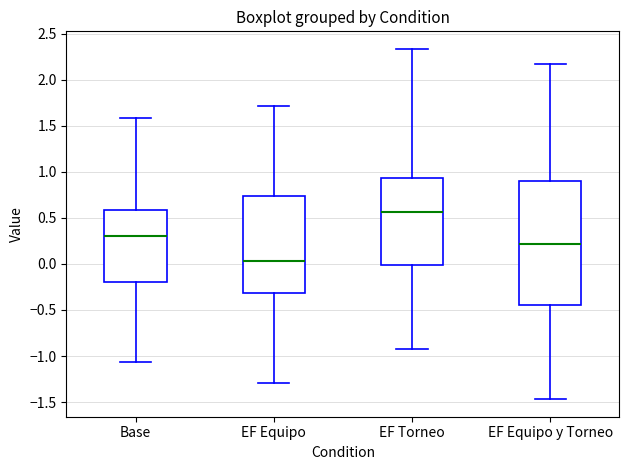

Reading left to right, read every box against the y-axis: the position of its median line, the range the box covers, and the ends of its whiskers. The values are not printed on the chart, so give them approximately, as read against the axis.

Base: median 0.30, box -0.20 to 0.60, whiskers -1.05 to 1.60
EF Equipo: median 0.05, box -0.30 to 0.75, whiskers -1.30 to 1.70
EF Torneo: median 0.55, box 0.00 to 0.95, whiskers -0.90 to 2.35
EF Equipo y Torneo: median 0.20, box -0.45 to 0.90, whiskers -1.45 to 2.15